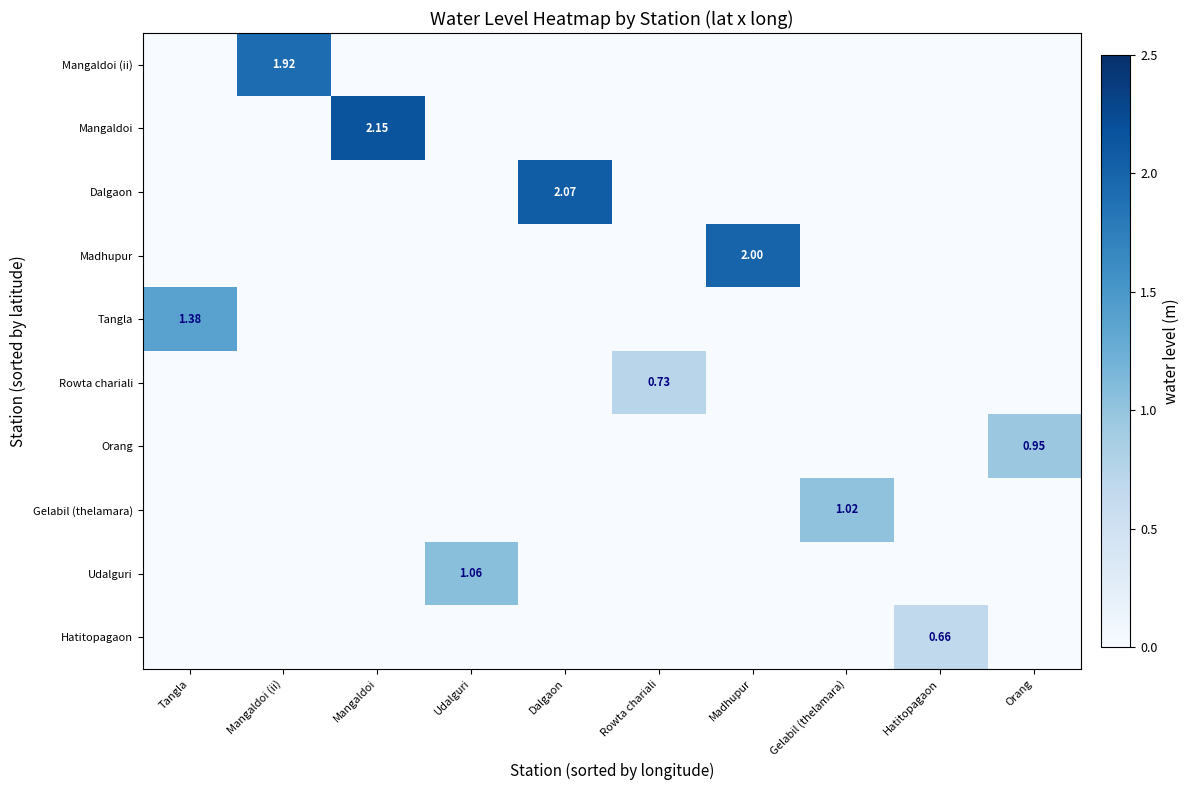

At which category is the sum across all series the highest?

Mangaldoi